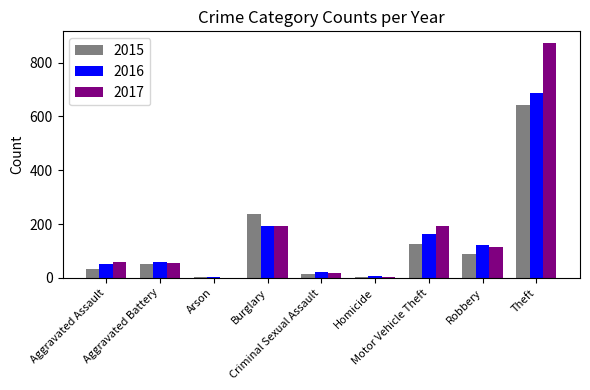

What is the sum of all 2017 values?

1506